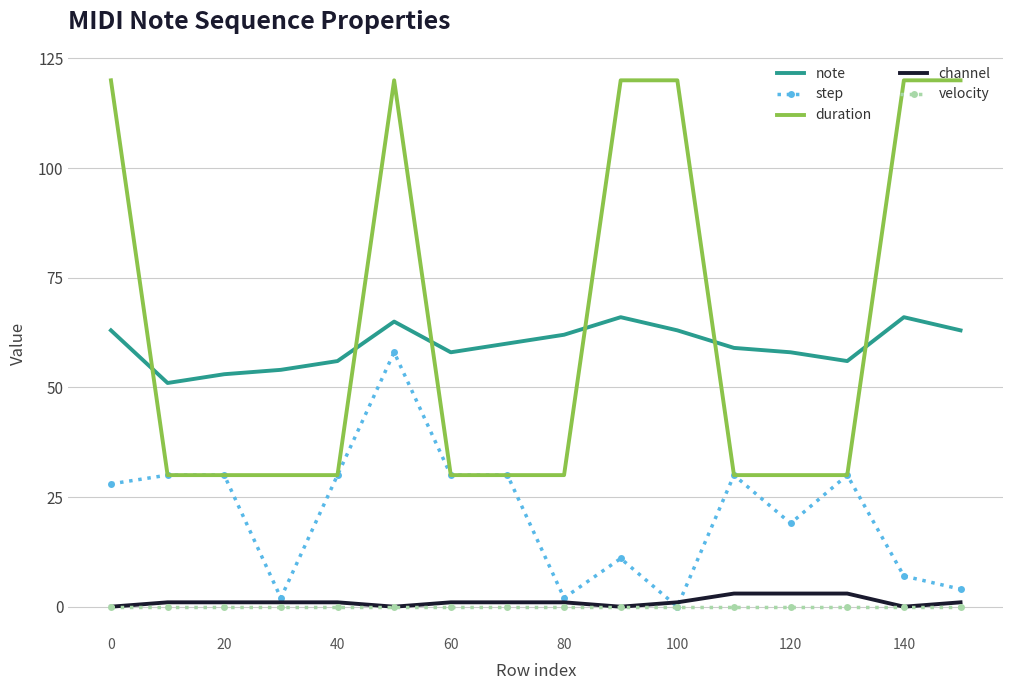

Which series has the widest spread of values?

duration